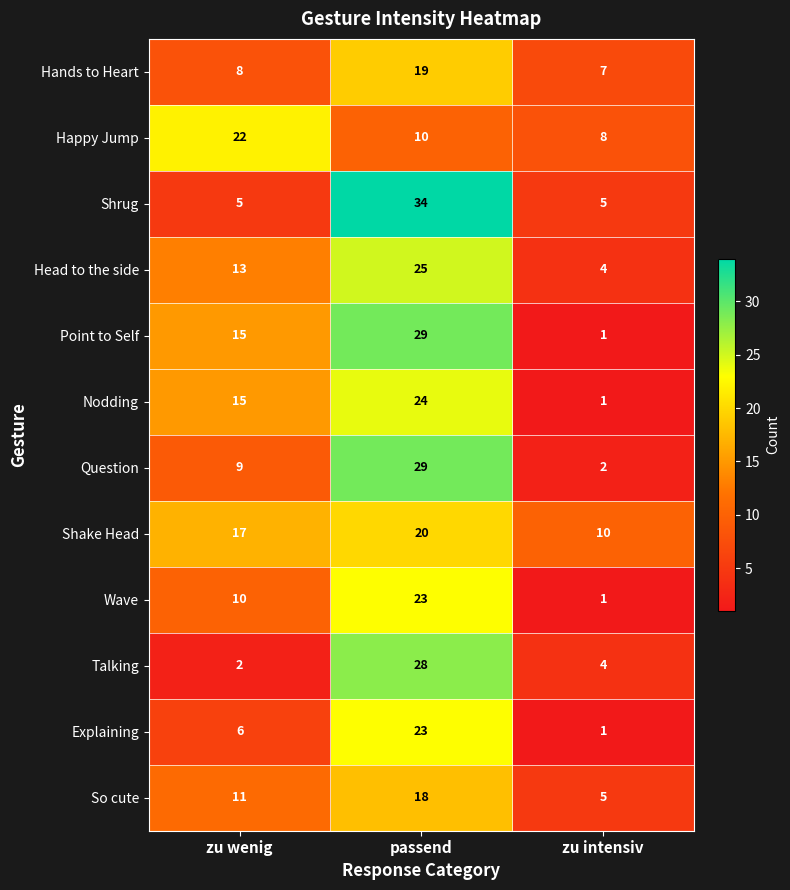

What is the difference between the maximum and minimum values in the Nodding series?

23